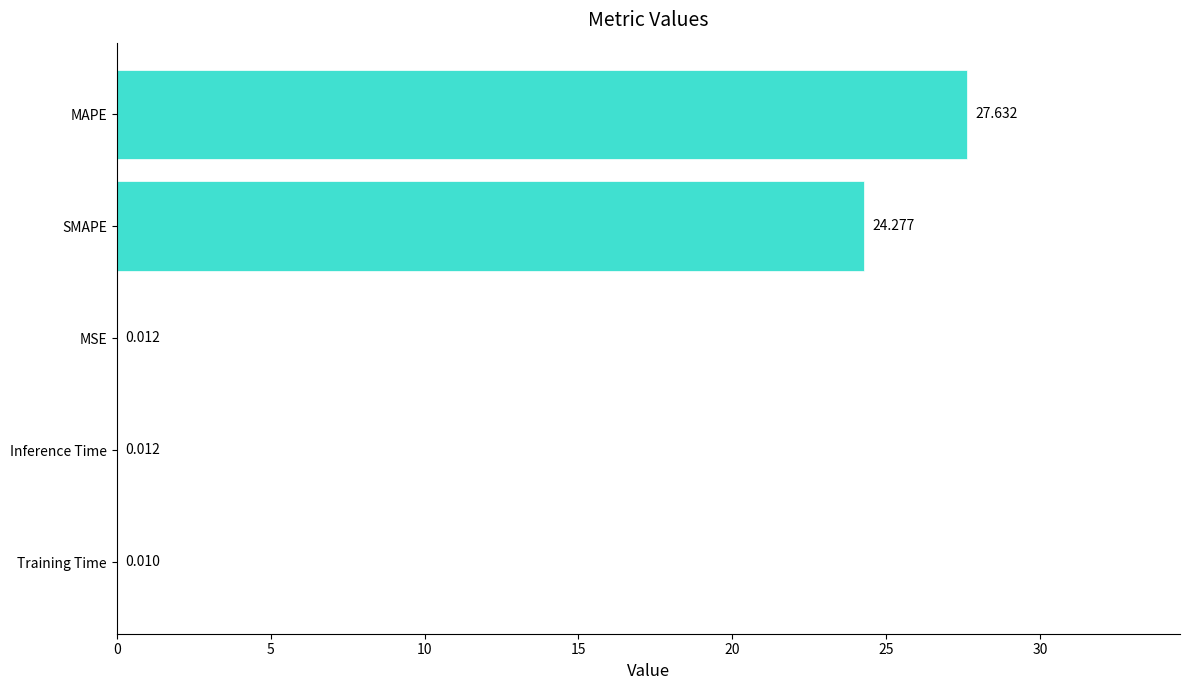

At which label is the value closest to 13?

SMAPE